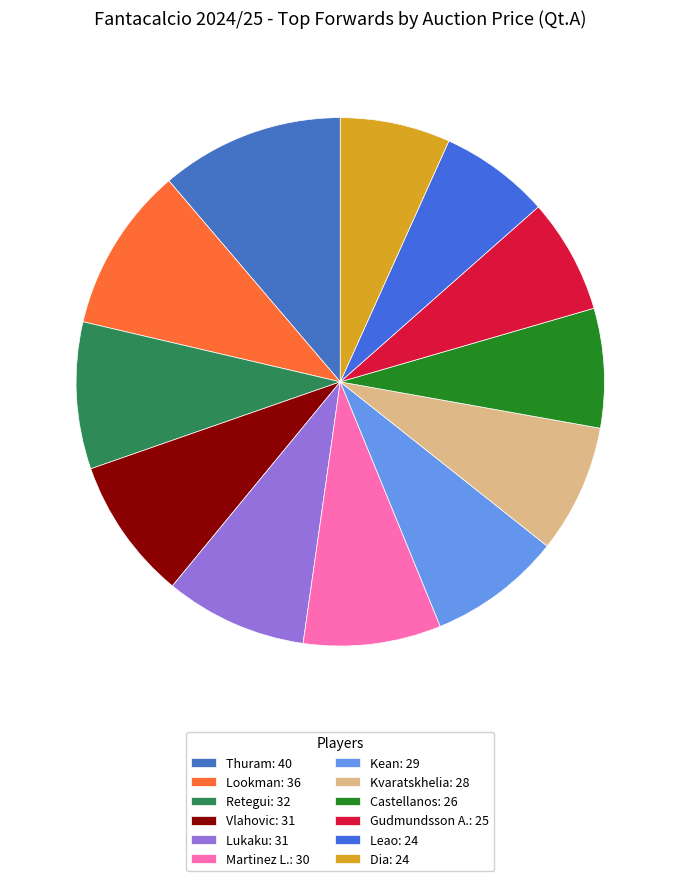

Is the sum of Kean and Vlahovic greater than half?

No